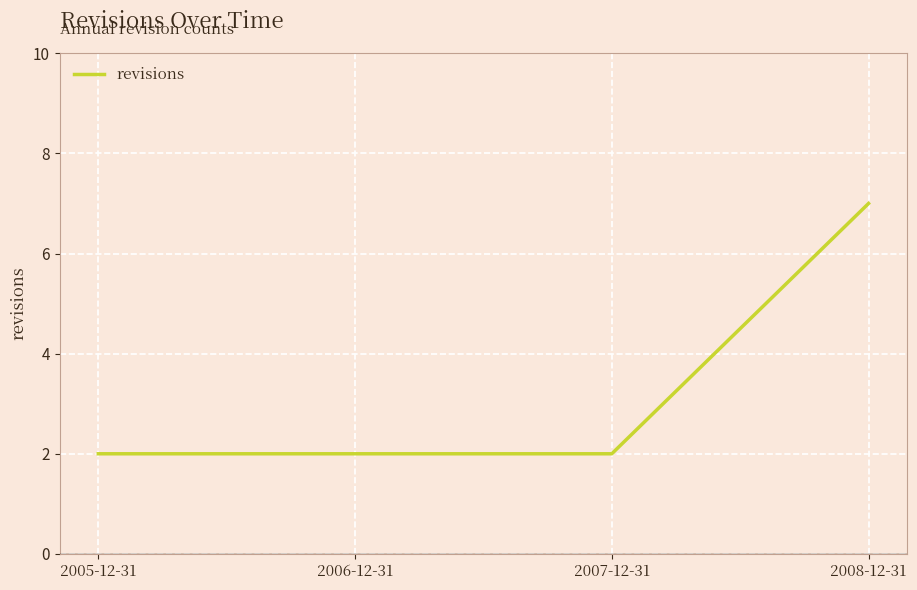

What position from the left is 2007-12-31?

3